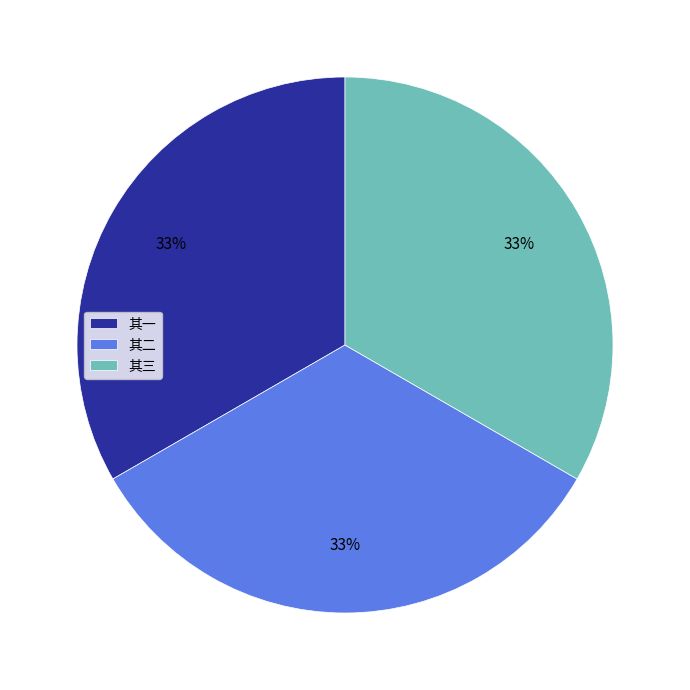

What is the ratio of the value at 其三 to the value at 其二?

1.0